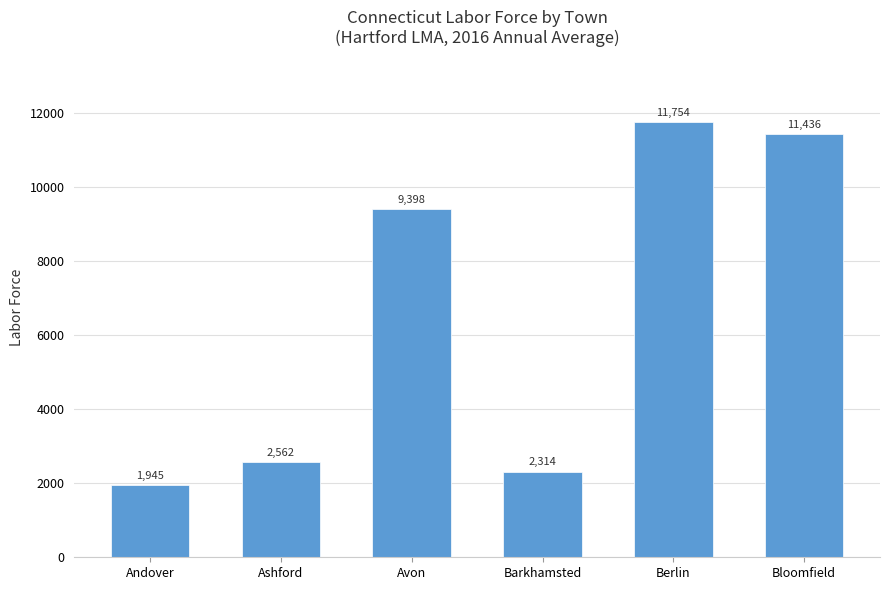

What is the label of the 6th bar from the left?

Bloomfield